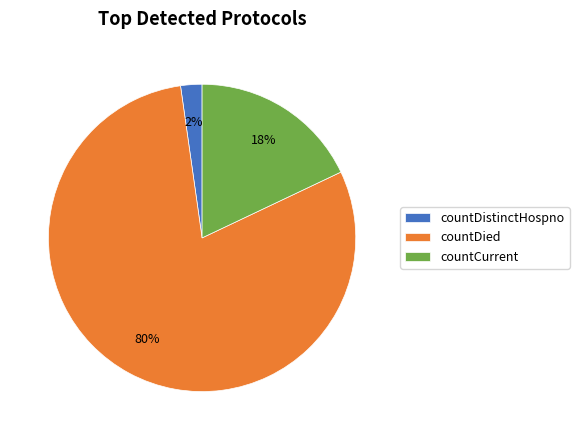

Combined, do countDied and countDistinctHospno account for over 50%?

Yes